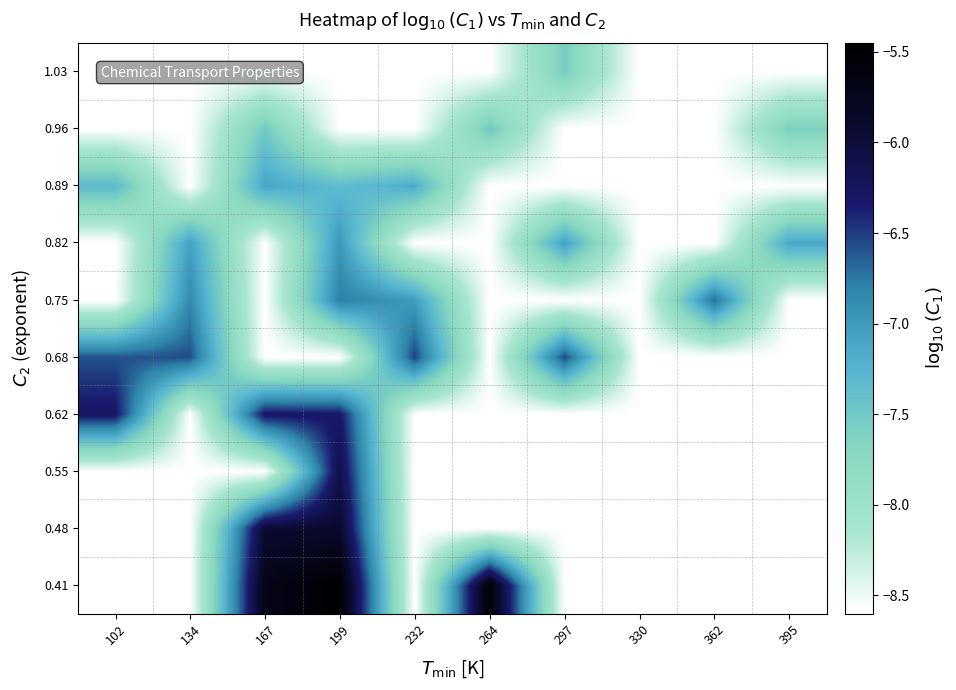

Reading left to right, transcribe all the data shown in this chart.

0.41: 102=-8.6	134=-8.6	167=-5.7	199=-5.4	232=-8.6	264=-5.5	297=-8.6	330=-8.6	362=-8.6	395=-8.6
0.48: 102=-8.6	134=-8.6	167=-5.9	199=-5.9	232=-8.6	264=-8.6	297=-8.6	330=-8.6	362=-8.6	395=-8.6
0.55: 102=-8.6	134=-8.6	167=-8.6	199=-6.1	232=-8.6	264=-8.6	297=-8.6	330=-8.6	362=-8.6	395=-8.6
0.62: 102=-6.3	134=-8.6	167=-6.3	199=-6.3	232=-8.6	264=-8.6	297=-8.6	330=-8.6	362=-8.6	395=-8.6
0.68: 102=-6.6	134=-6.6	167=-8.6	199=-8.6	232=-6.5	264=-8.6	297=-6.5	330=-8.6	362=-8.6	395=-8.6
0.75: 102=-8.6	134=-6.8	167=-8.6	199=-6.8	232=-7.0	264=-8.6	297=-8.6	330=-8.6	362=-6.7	395=-8.6
0.82: 102=-8.6	134=-7.1	167=-8.6	199=-7.0	232=-8.6	264=-8.6	297=-7.1	330=-8.6	362=-8.6	395=-7.1
0.89: 102=-7.3	134=-8.6	167=-7.1	199=-7.3	232=-7.2	264=-8.6	297=-8.6	330=-8.6	362=-8.6	395=-8.6
0.96: 102=-8.6	134=-8.6	167=-7.5	199=-8.6	232=-8.6	264=-7.5	297=-8.6	330=-8.6	362=-8.6	395=-7.6
1.03: 102=-8.6	134=-8.6	167=-8.6	199=-8.6	232=-8.6	264=-8.6	297=-7.6	330=-8.6	362=-8.6	395=-8.6